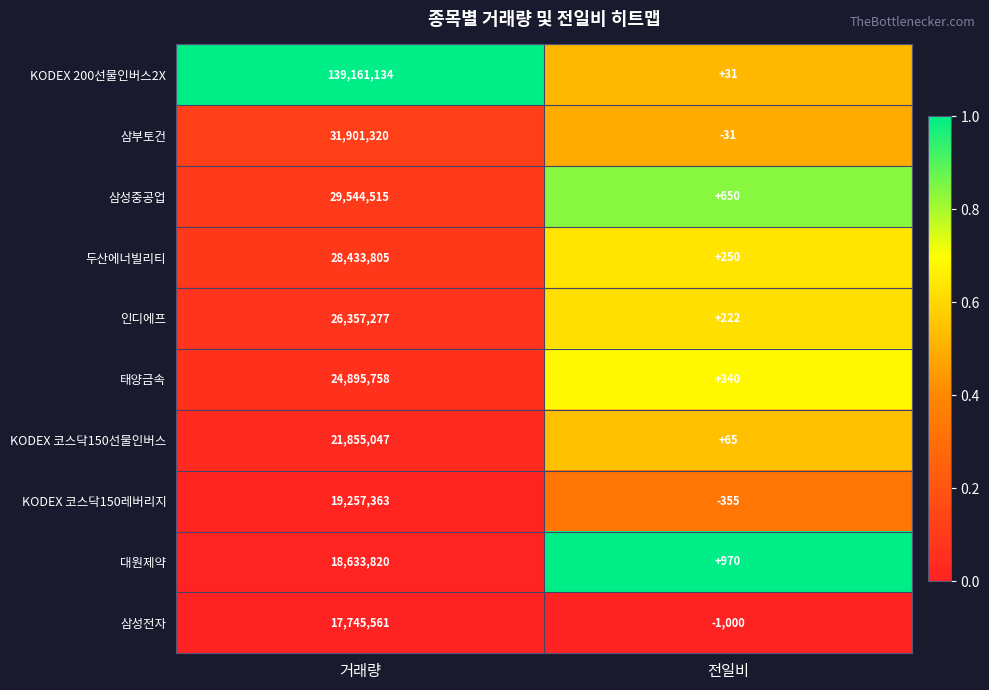

Reading left to right, extract all data points from this chart.

KODEX 200선물인버스2X: 거래량=139161134	전일비=31
삼부토건: 거래량=31901320	전일비=-31
삼성중공업: 거래량=29544515	전일비=650
두산에너빌리티: 거래량=28433805	전일비=250
인디에프: 거래량=26357277	전일비=222
태양금속: 거래량=24895758	전일비=340
KODEX 코스닥150선물인버스: 거래량=21855047	전일비=65
KODEX 코스닥150레버리지: 거래량=19257363	전일비=-355
대원제약: 거래량=18633820	전일비=970
삼성전자: 거래량=17745561	전일비=-1000